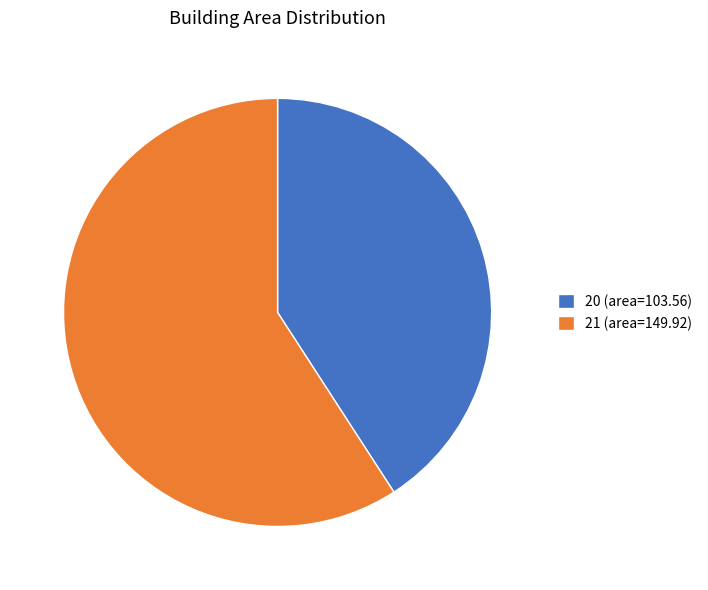

True or false: 20 (area=103.56) accounts for 27% of the total.

False